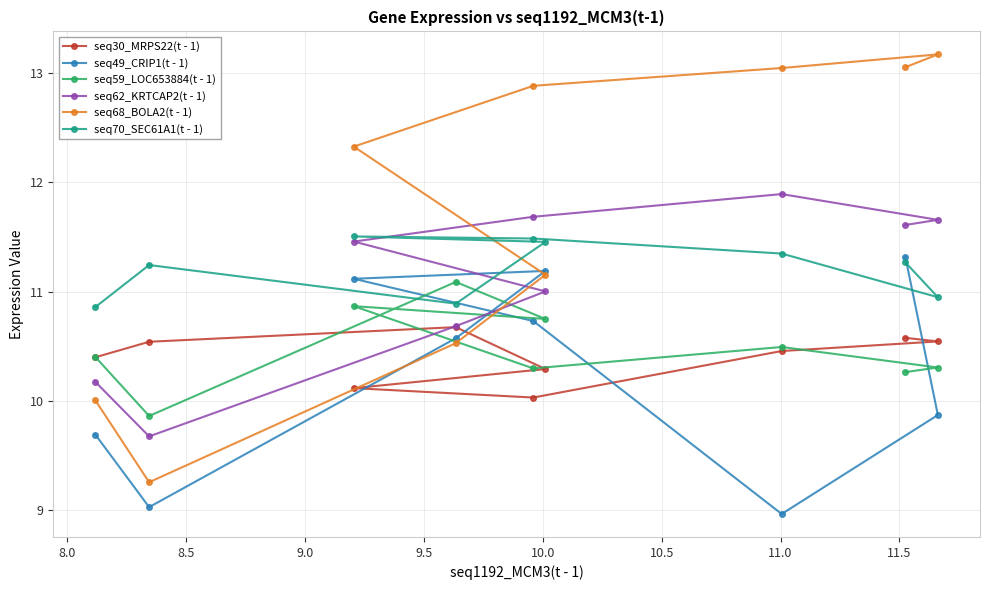

Which series has the widest spread of values?

seq68_BOLA2(t - 1)